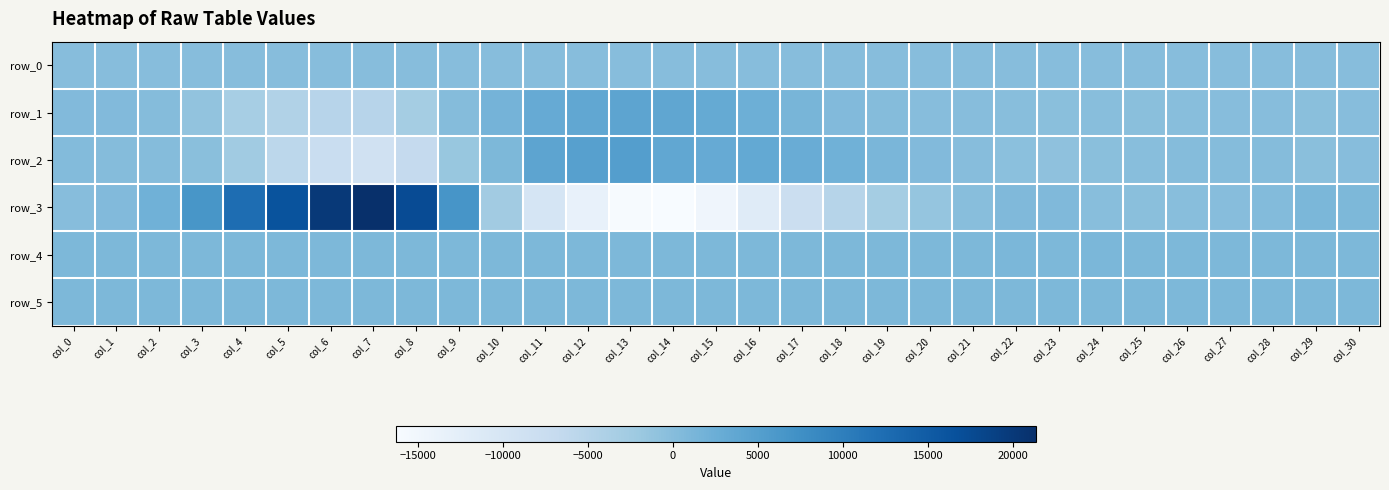

Between col_21 and col_18, which is larger?

col_21